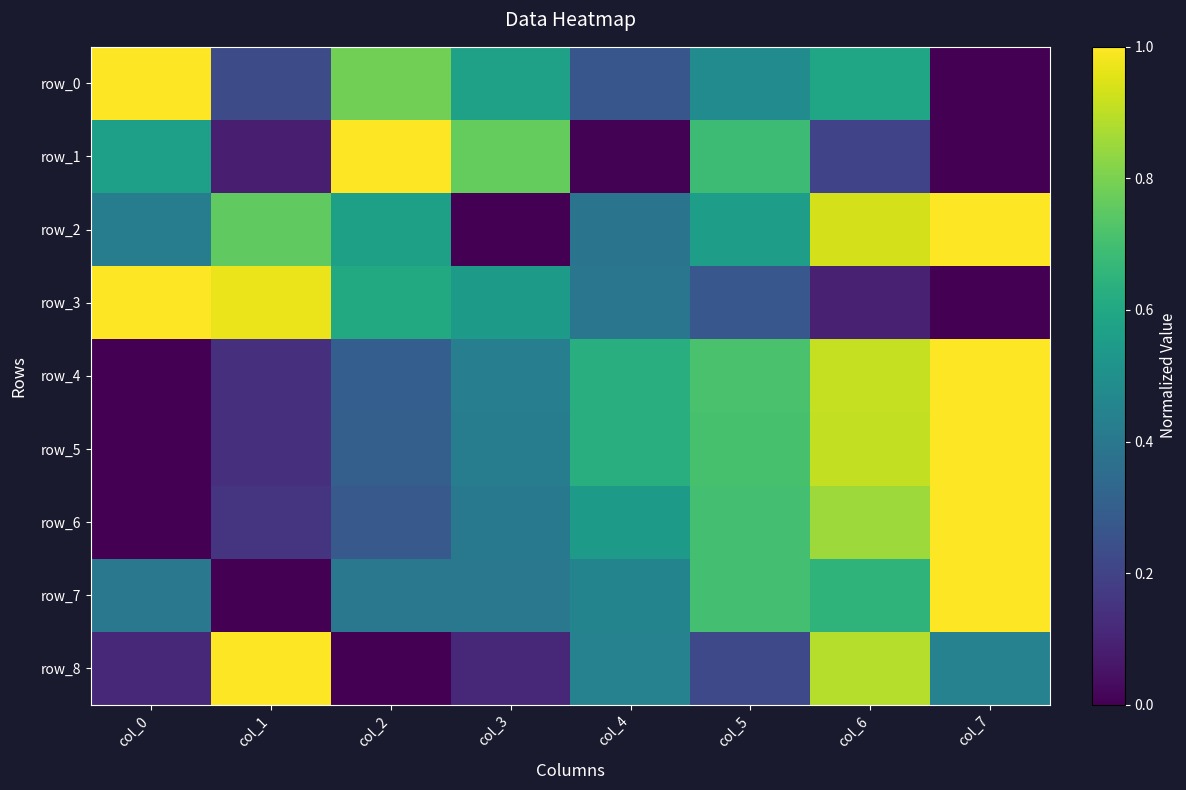

Count the row_6 values in the range 0 to 1.

8